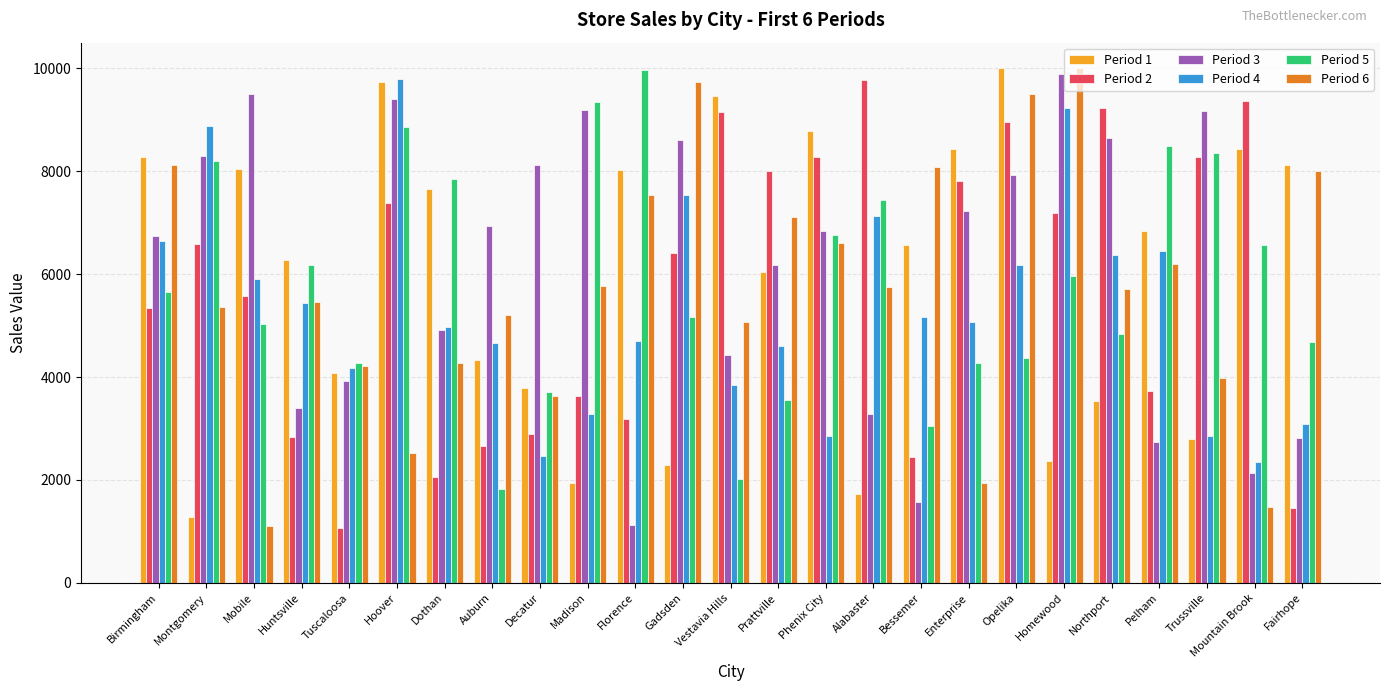

The Period 5 series shows 2016 at Vestavia Hills. True or false?

True